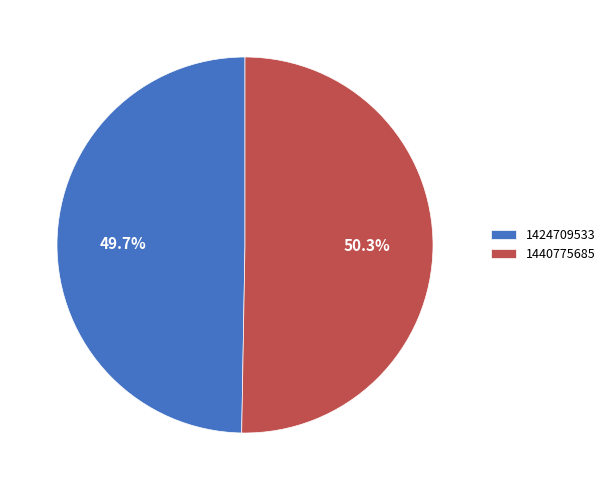

How many slices are in this pie chart?

2